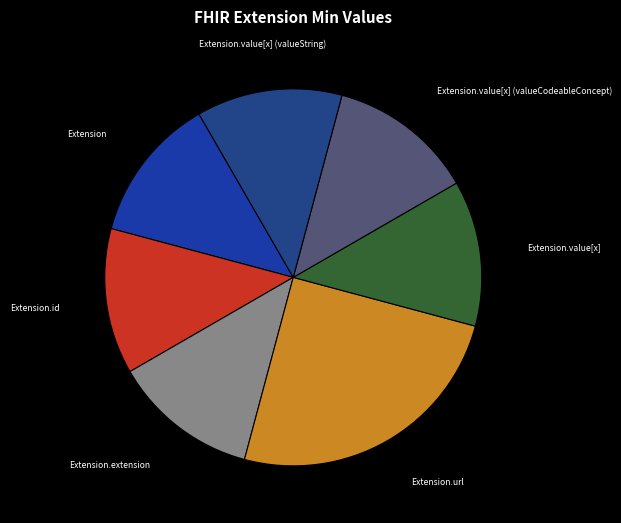

Does Extension.value[x] (valueString) account for over 50% of the chart?

No